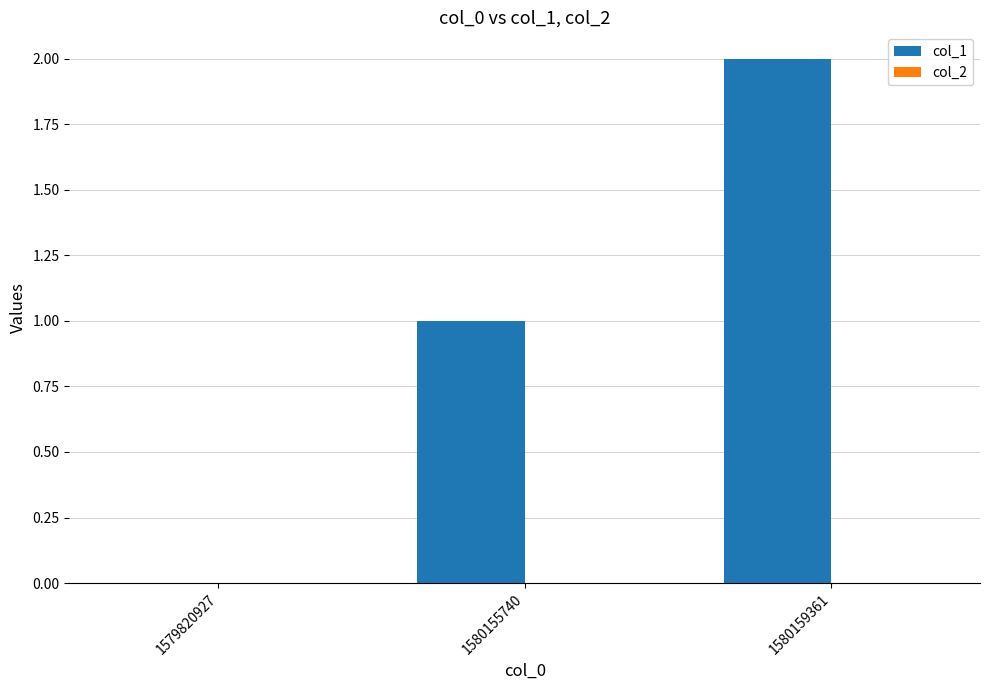

The value at 1580159361 is 1. True or false?

False